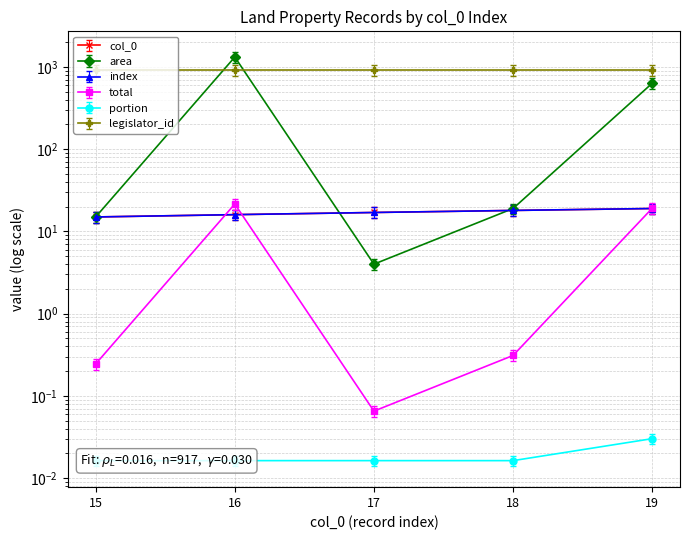

What is the sum of all total values?

41.3